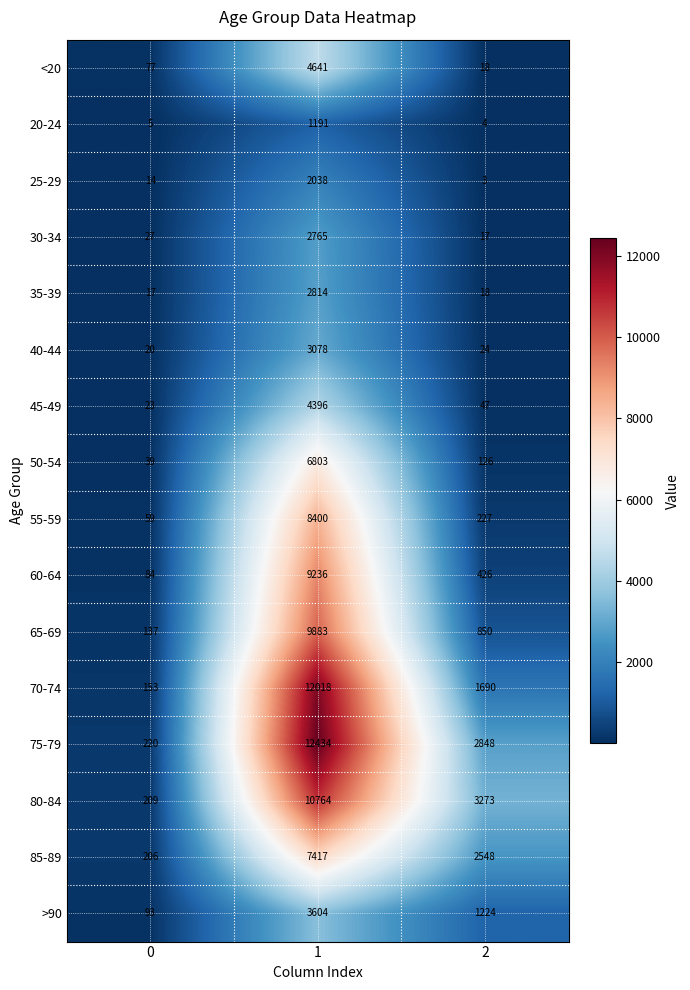

What is the difference between the highest and lowest values at 0?

215